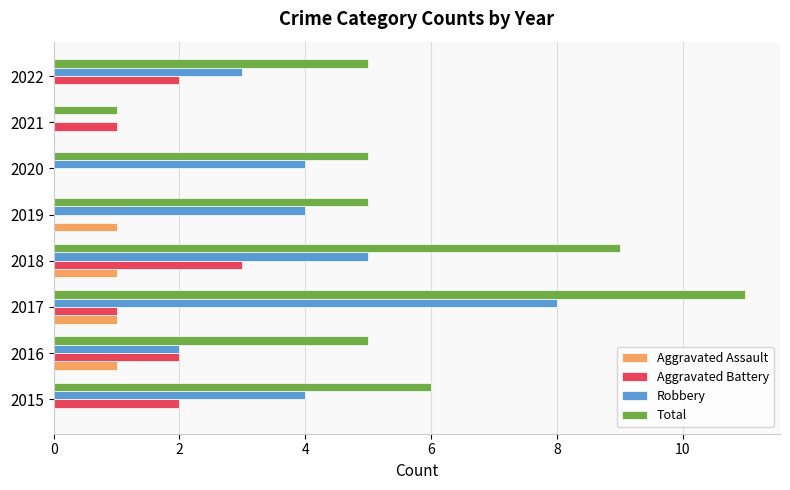

What is the total value across all series at 2016?

10